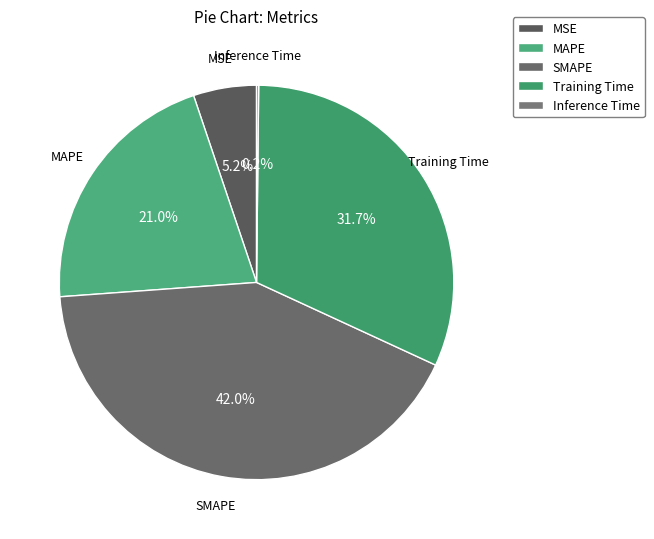

Is there any slice that represents more than half of the pie?

No